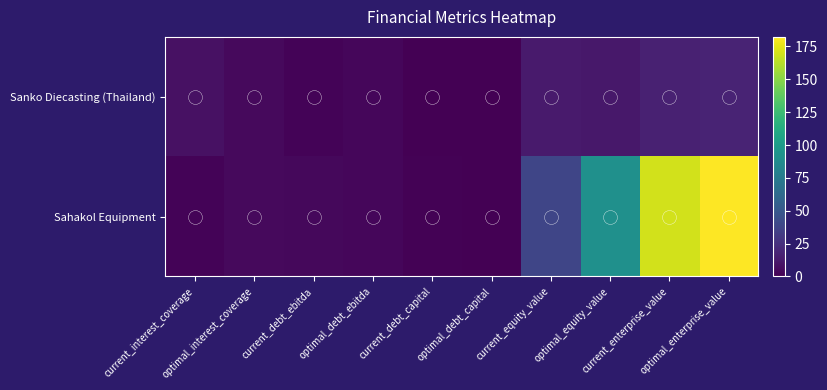

Reading right to left, transcribe all the data shown in this chart.

Sanko Diecasting (Thailand): optimal_enterprise_value=18.1	current_enterprise_value=16.7	optimal_equity_value=11.7	current_equity_value=12.9	optimal_debt_capital=0.4	current_debt_capital=0.3	optimal_debt_ebitda=3.0	current_debt_ebitda=1.9	optimal_interest_coverage=4.6	current_interest_coverage=7.9
Sahakol Equipment: optimal_enterprise_value=182.3	current_enterprise_value=169.9	optimal_equity_value=91.1	current_equity_value=38.3	optimal_debt_capital=0.6	current_debt_capital=0.8	optimal_debt_ebitda=3.0	current_debt_ebitda=4.3	optimal_interest_coverage=4.6	current_interest_coverage=1.7